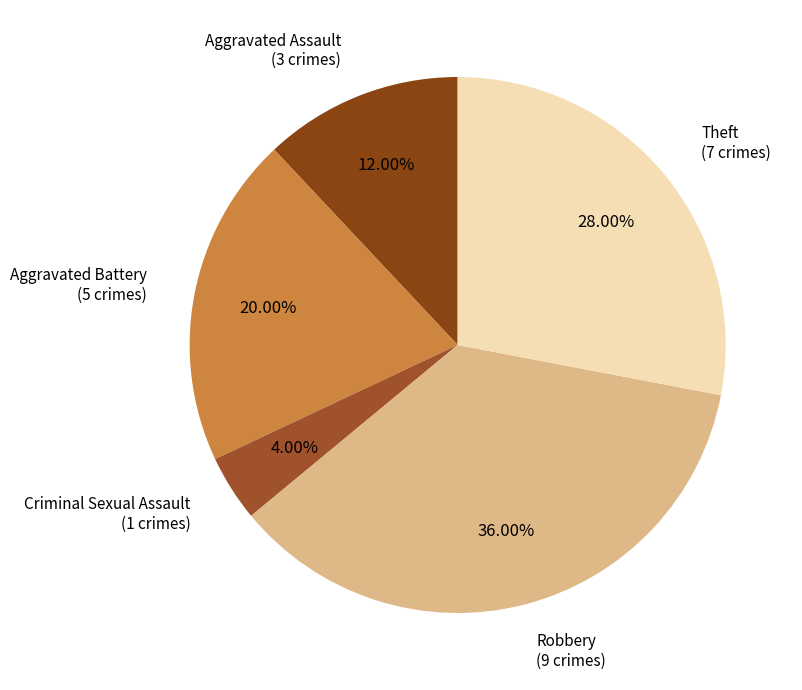

Rank the categories by value from lowest to highest.

Criminal Sexual Assault (1 crimes), Aggravated Assault (3 crimes), Aggravated Battery (5 crimes), Theft (7 crimes), Robbery (9 crimes)